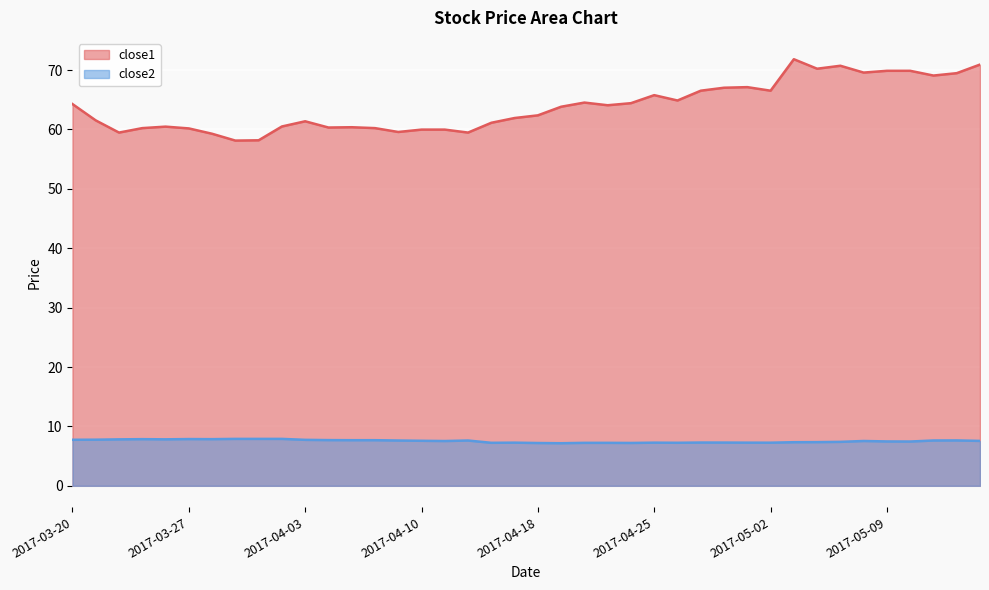

What position from the right is 2017-04-25?

15